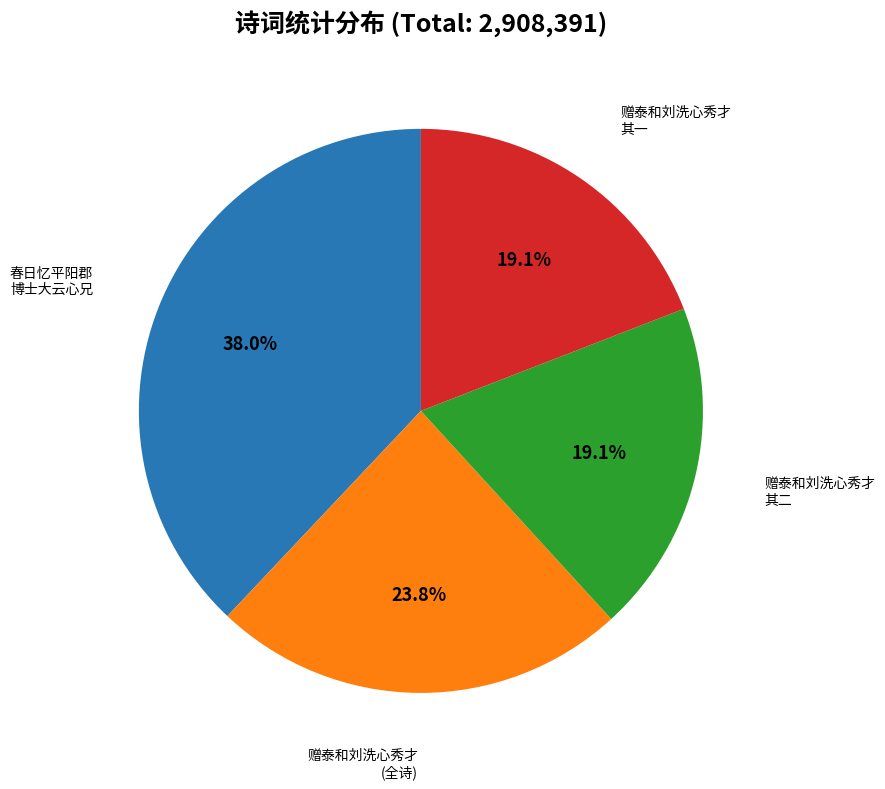

How many segments does this pie chart have?

4